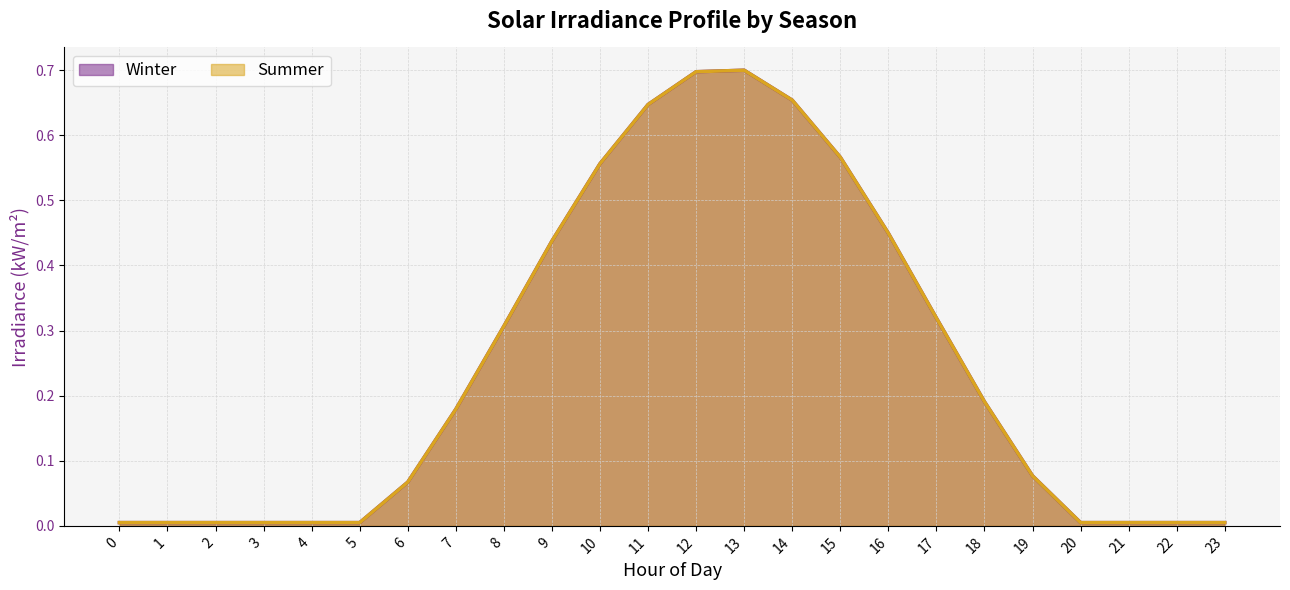

Reading left to right, transcribe all the data shown in this chart.

Winter: 0=0.0	1=0.0	2=0.0	3=0.0	4=0.0	5=0.0	6=0.1	7=0.2	8=0.3	9=0.4	10=0.6	11=0.6	12=0.7	13=0.7	14=0.7	15=0.6	16=0.4	17=0.3	18=0.2	19=0.1	20=0.0	21=0.0	22=0.0	23=0.0
Summer: 0=0.0	1=0.0	2=0.0	3=0.0	4=0.0	5=0.0	6=0.1	7=0.2	8=0.3	9=0.4	10=0.6	11=0.6	12=0.7	13=0.7	14=0.7	15=0.6	16=0.4	17=0.3	18=0.2	19=0.1	20=0.0	21=0.0	22=0.0	23=0.0